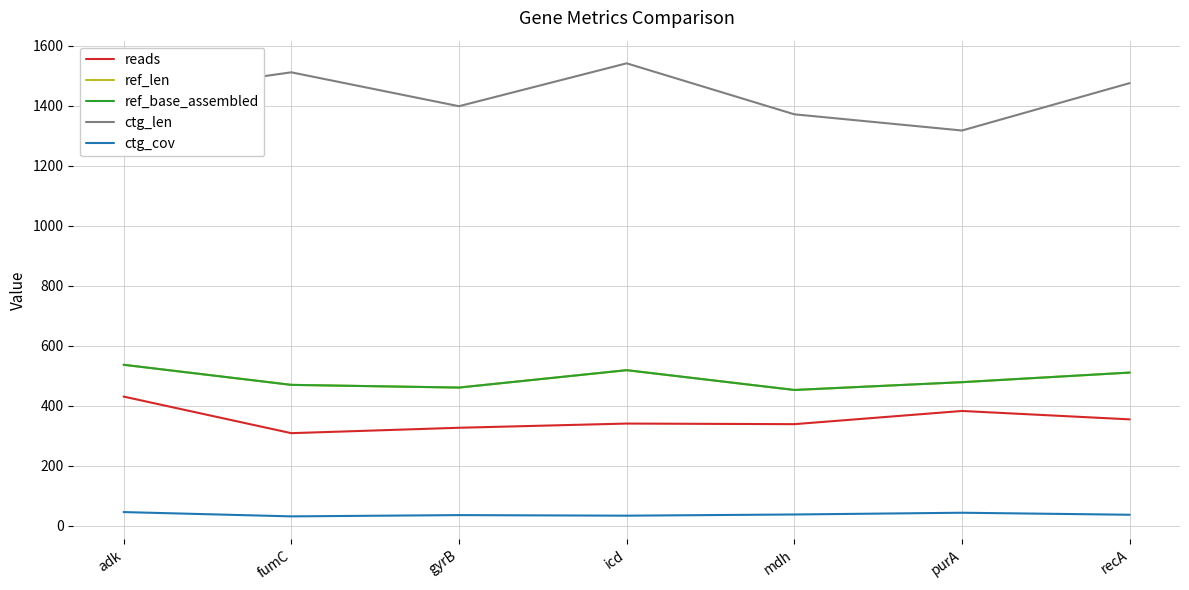

What is the value of the ctg_len point at the 4th from the left?

1541.0